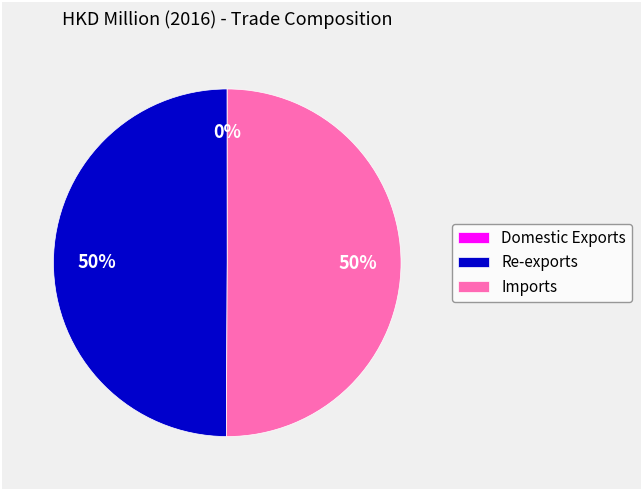

To the nearest percent, what percentage of the pie is Imports?

50%